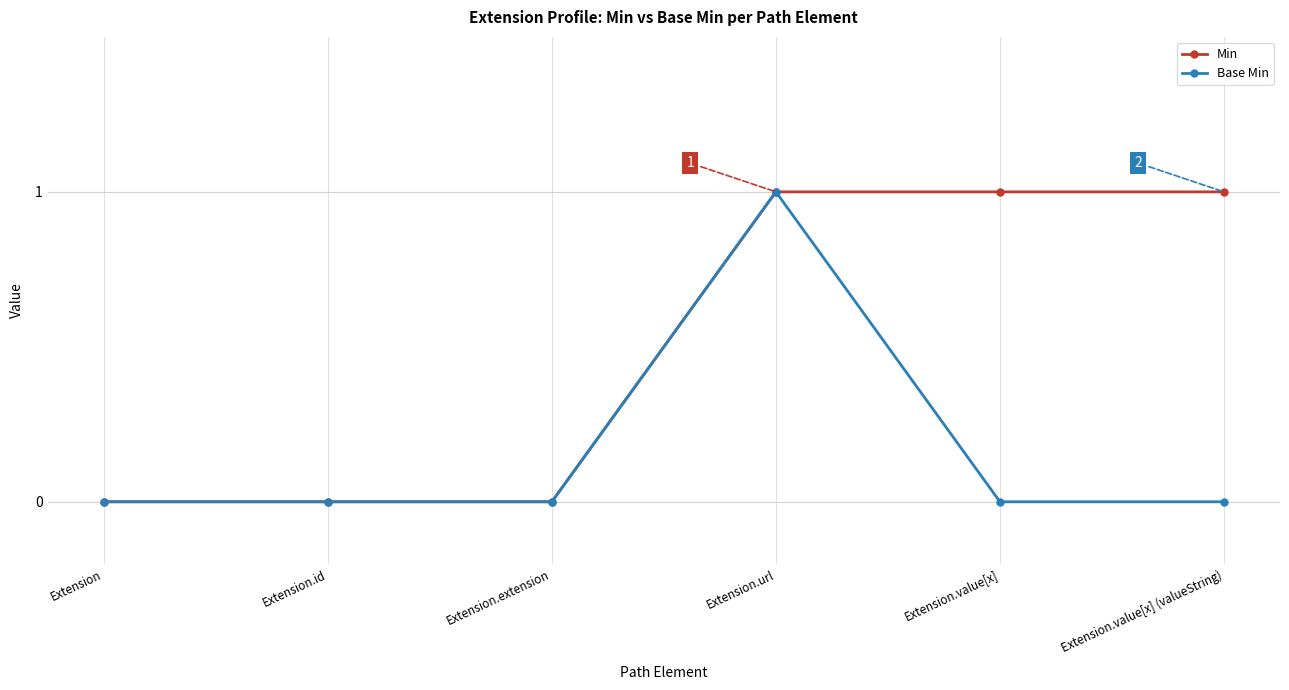

The Min series shows 2 at Extension.value[x]. True or false?

False